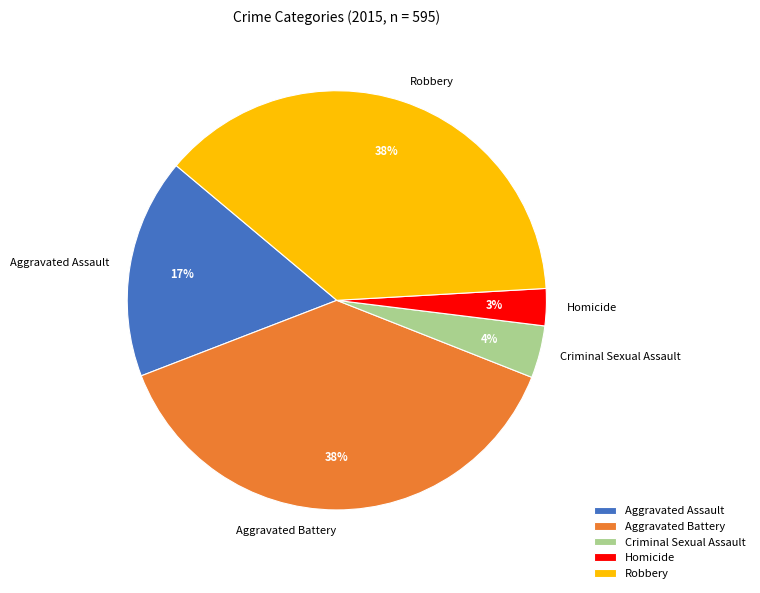

How many segments does this pie chart have?

5